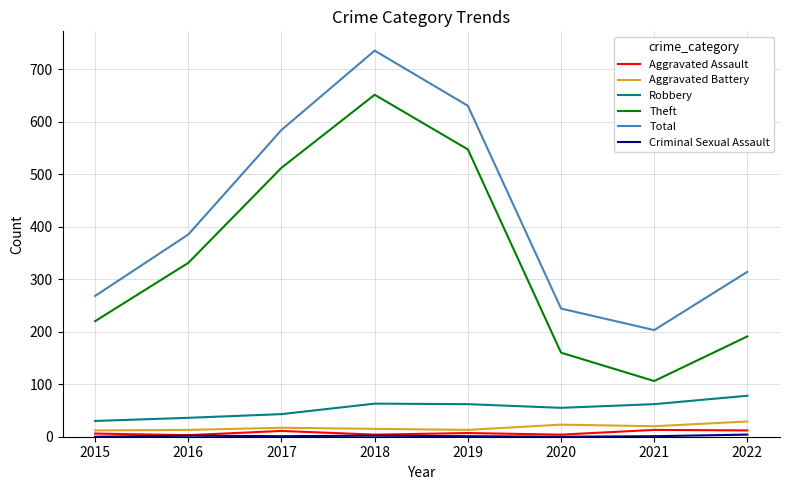

What is the highest value of the Theft series?

651